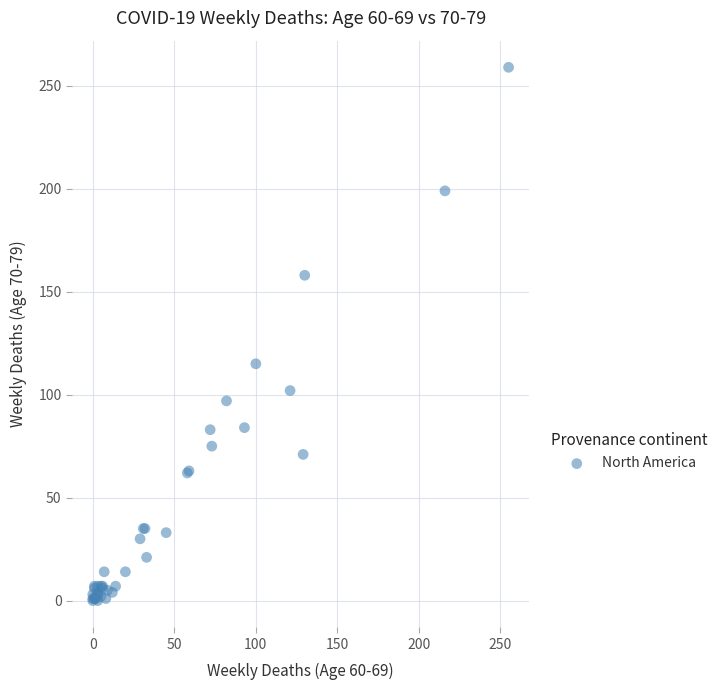

What Y value in the scatter plot is closest to 129?

115